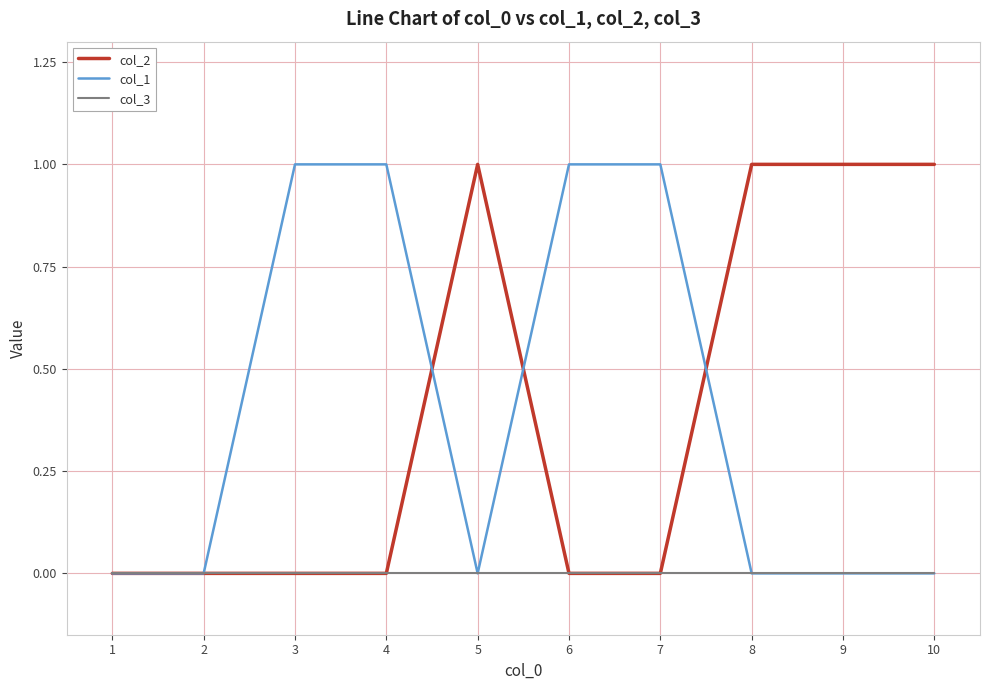

What is the sum of all col_1 values?

4